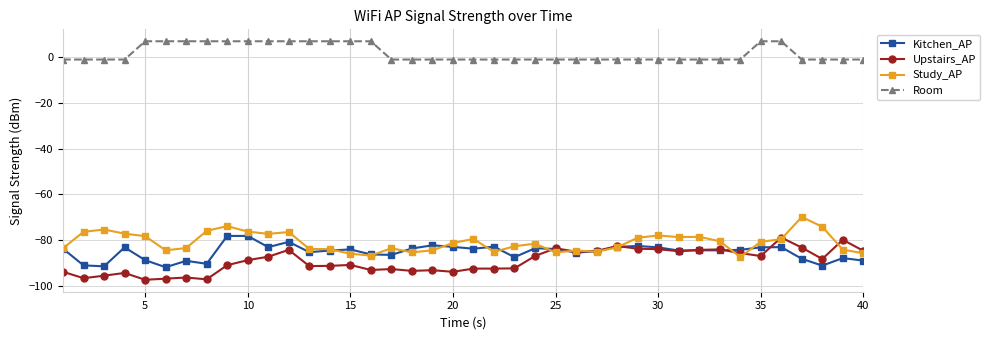

True or false: Upstairs_AP has more than 1 points higher than both neighbors.

True